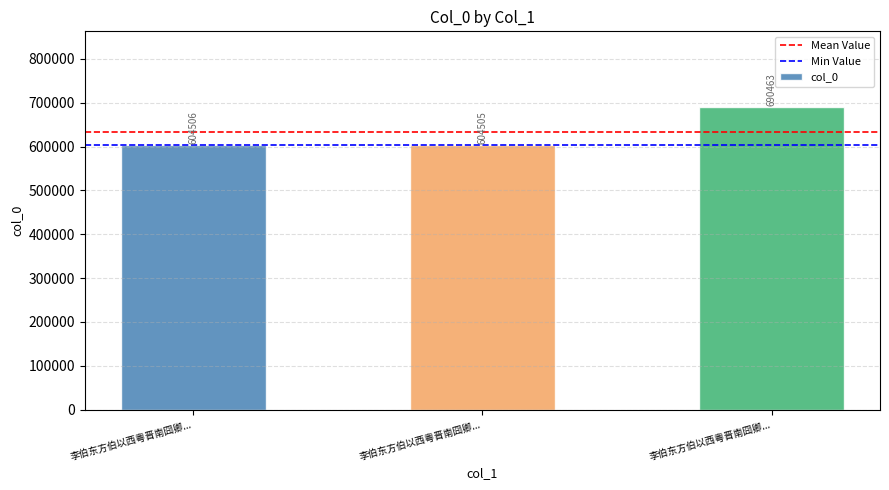

What is the minimum value shown in the chart?

604505